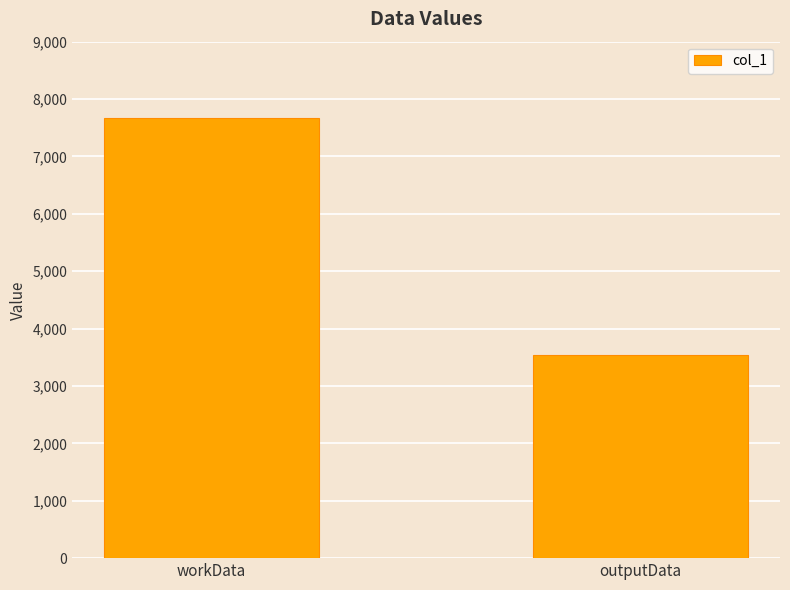

Is it true that the value at outputData is 3548?

True